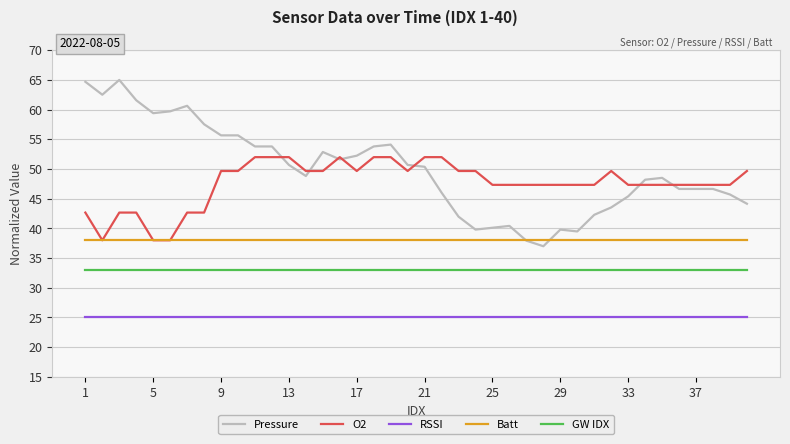

True or false: GW IDX and RSSI cross at least once.

False